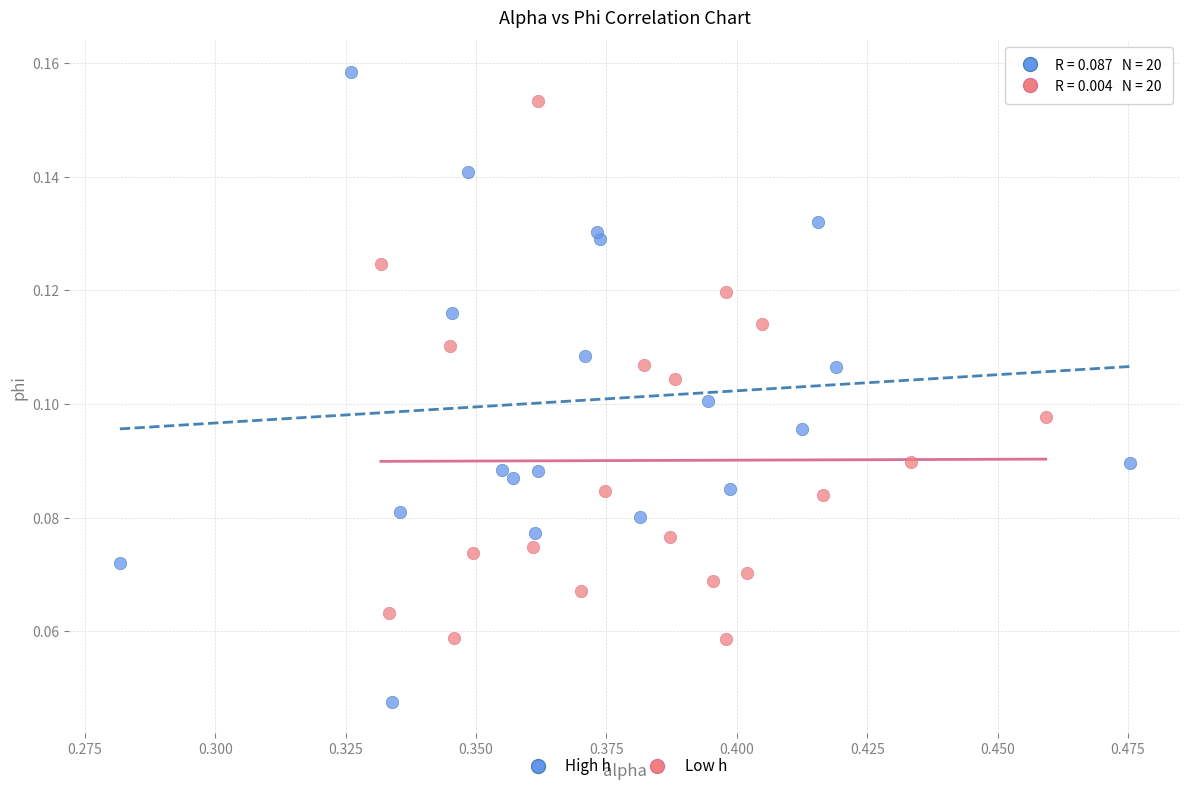

Which series contains the highest Y value?

High h